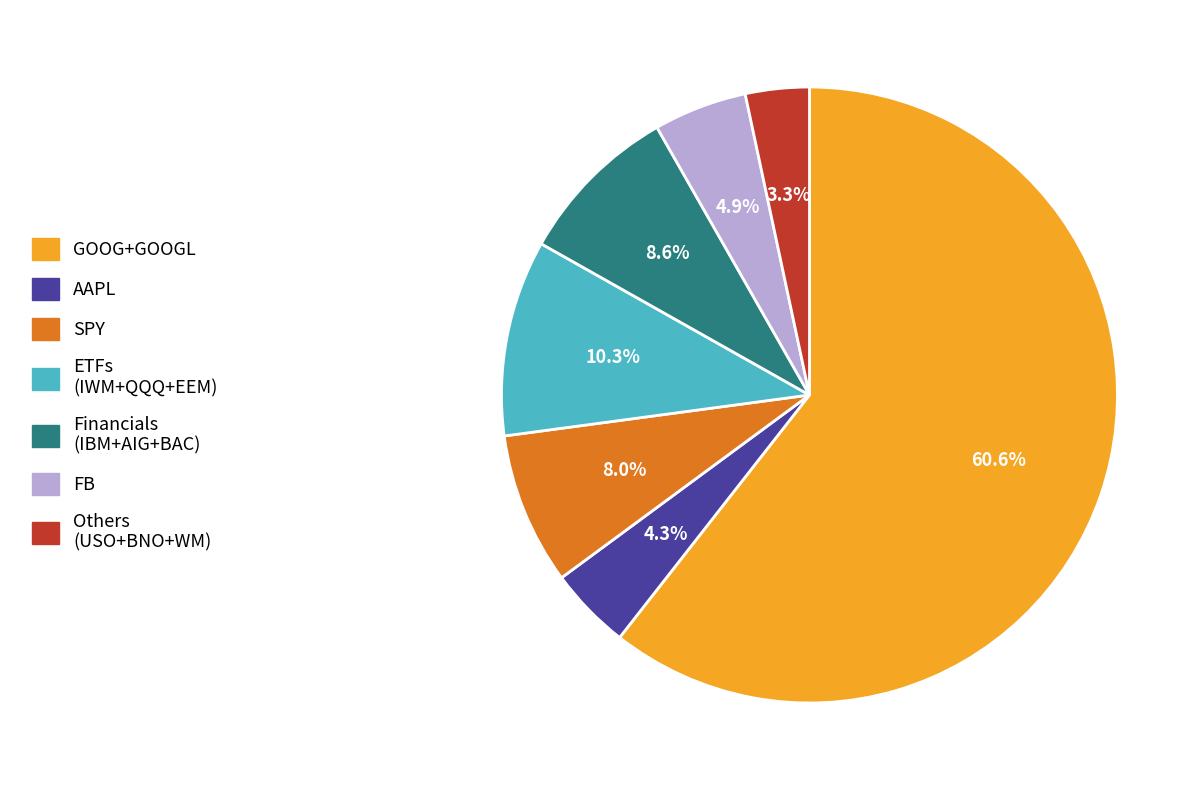

Does any single category account for the majority?

Yes